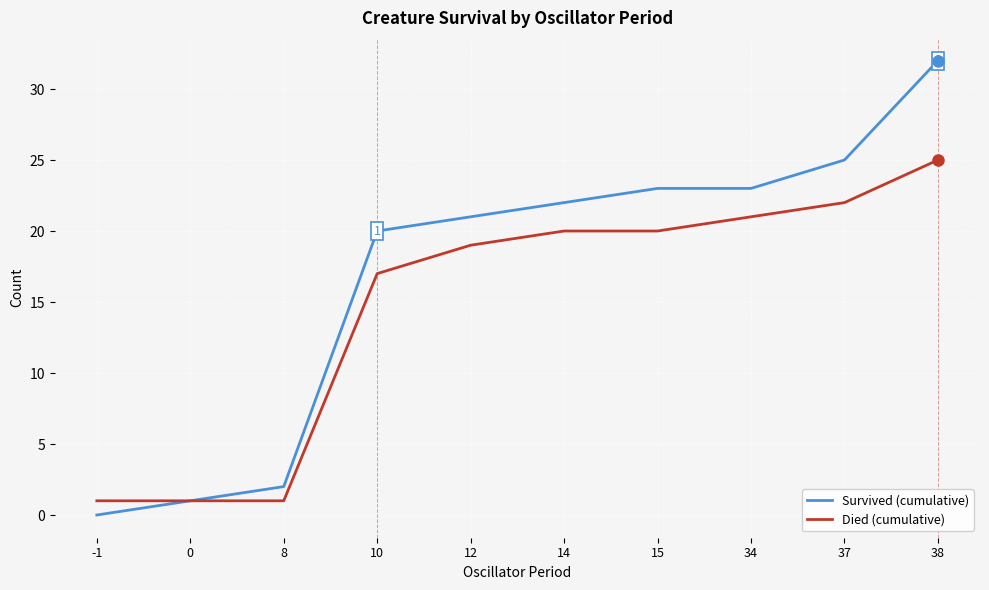

Rank the series by their average value, from lowest to highest.

Died (cumulative), Survived (cumulative)